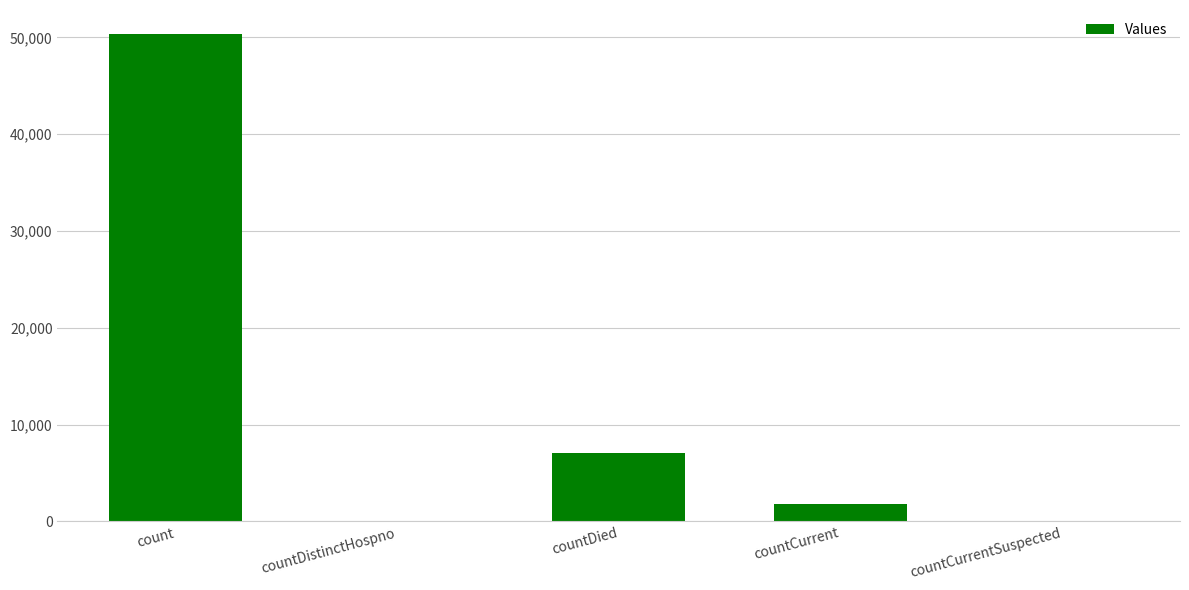

What is the sum of the values at countDistinctHospno and countCurrent?

1756